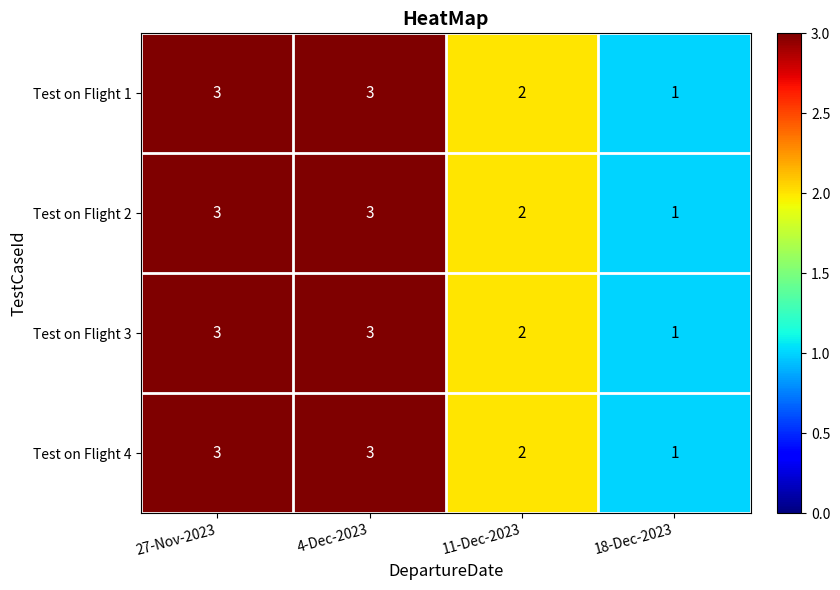

How many Test on Flight 1 values are between 2 and 3?

3